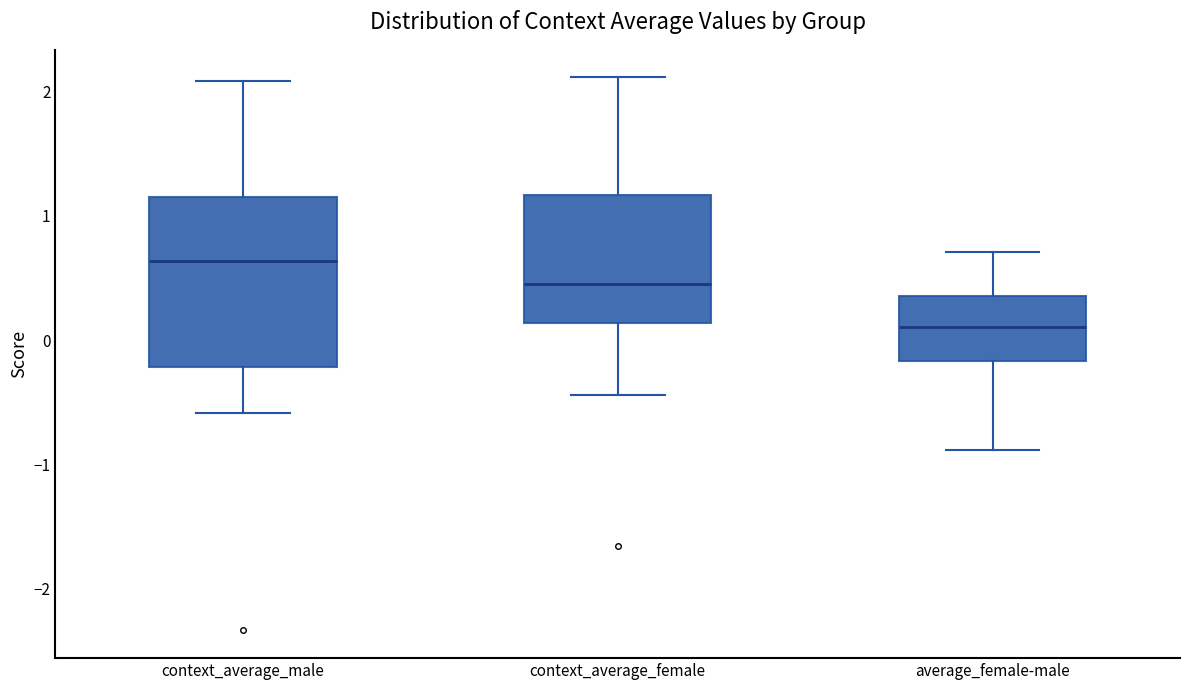

Which box is the tallest, from its lower edge to its upper edge?

context_average_male